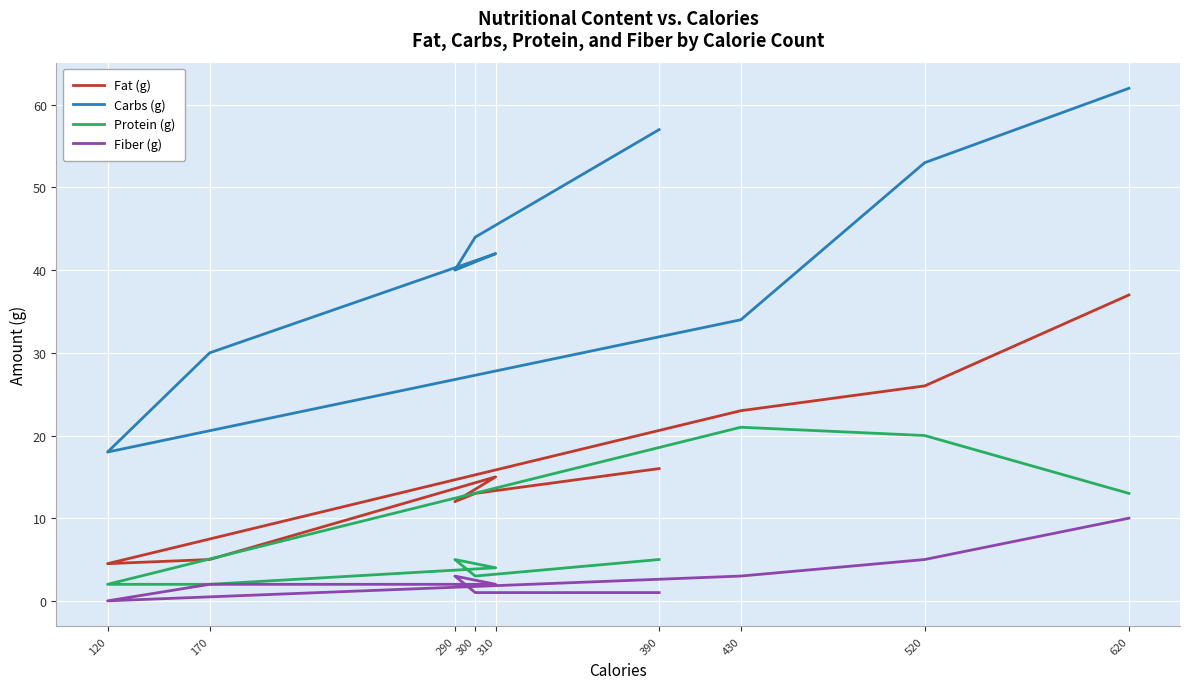

Which has a higher value, 170 or 430?

430